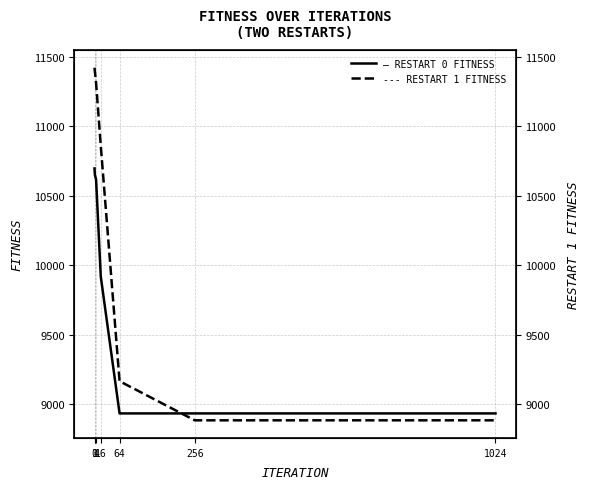

What are all the series names shown in the legend?

Restart 0 Fitness, Restart 1 Fitness